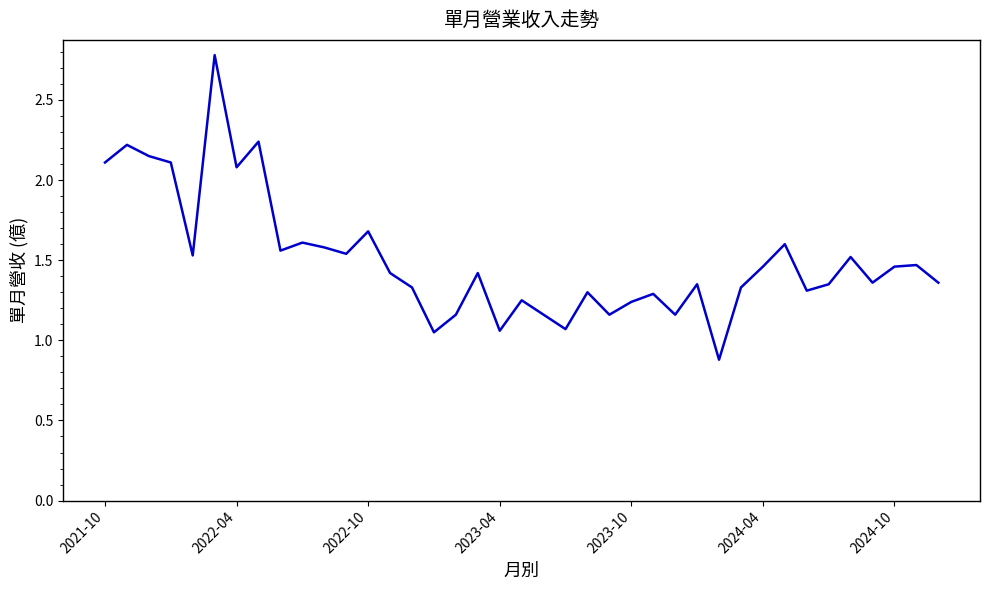

What is the smallest value displayed?

0.9